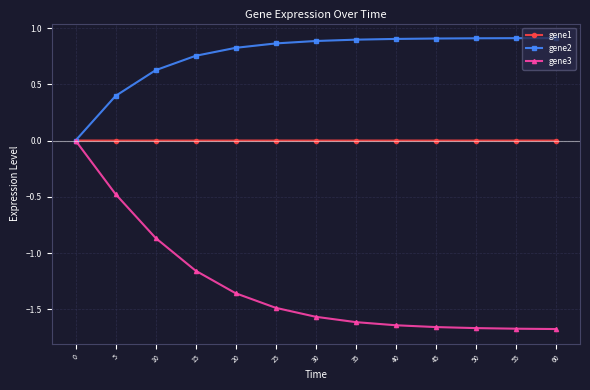

Rank the series by their average value, from lowest to highest.

gene3, gene1, gene2